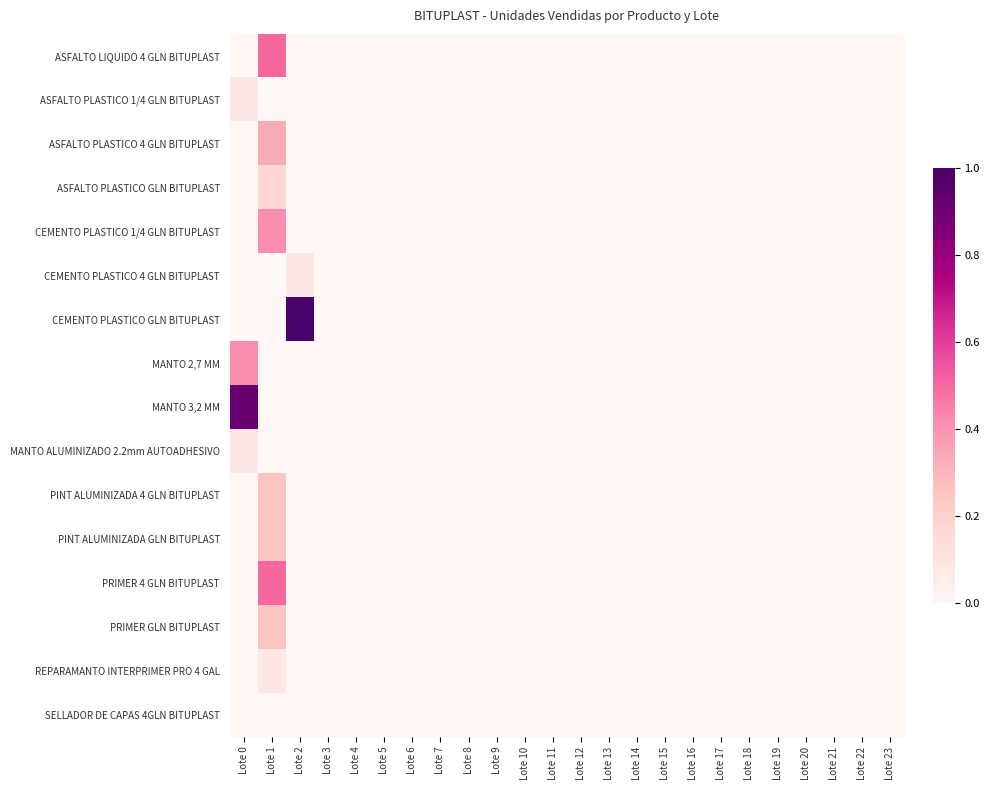

Which series has the widest spread of values?

CEMENTO PLASTICO GLN BITUPLAST